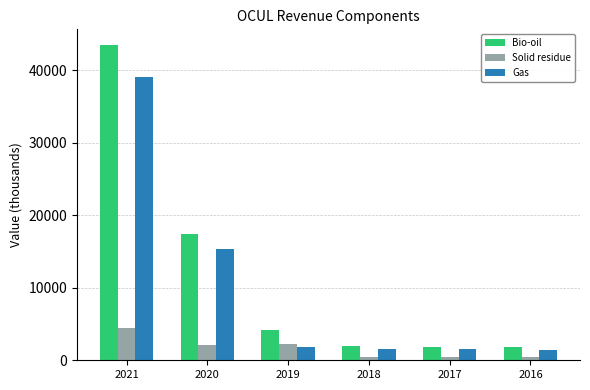

What is the greatest value displayed?

43500